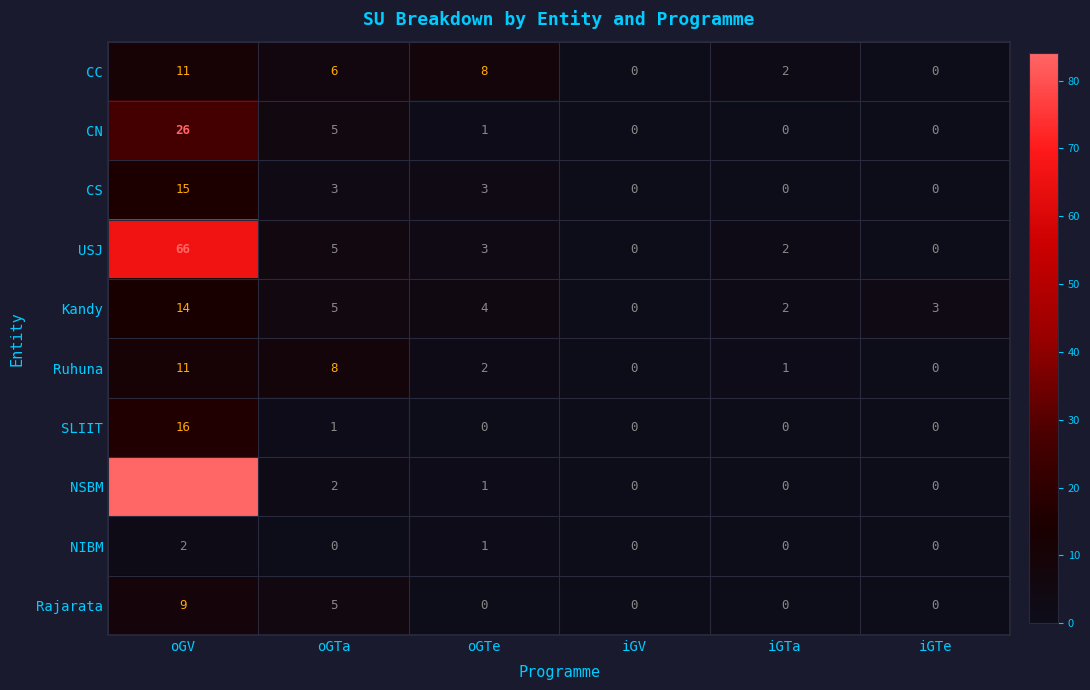

How many categories are shown in the chart?

6